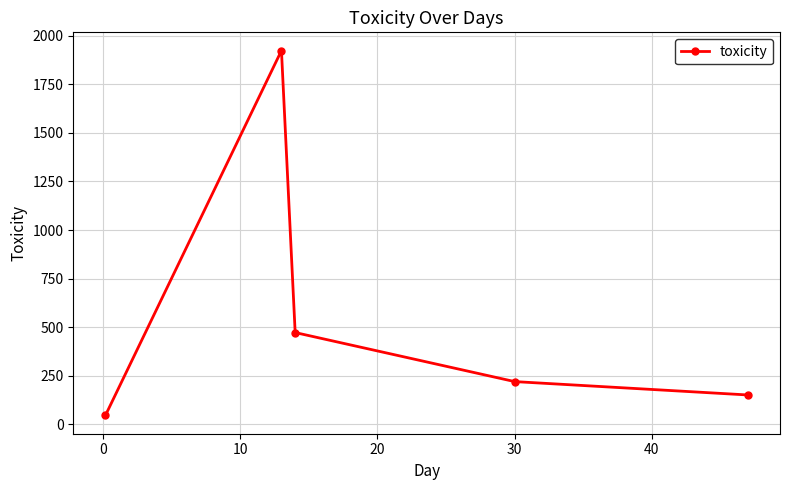

What is the sum of all values?

2813.0